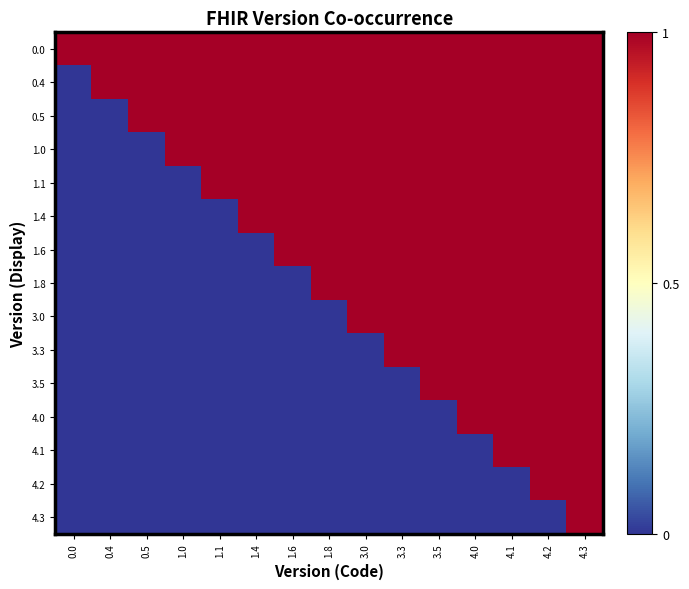

Count the number of categories in the chart.

15